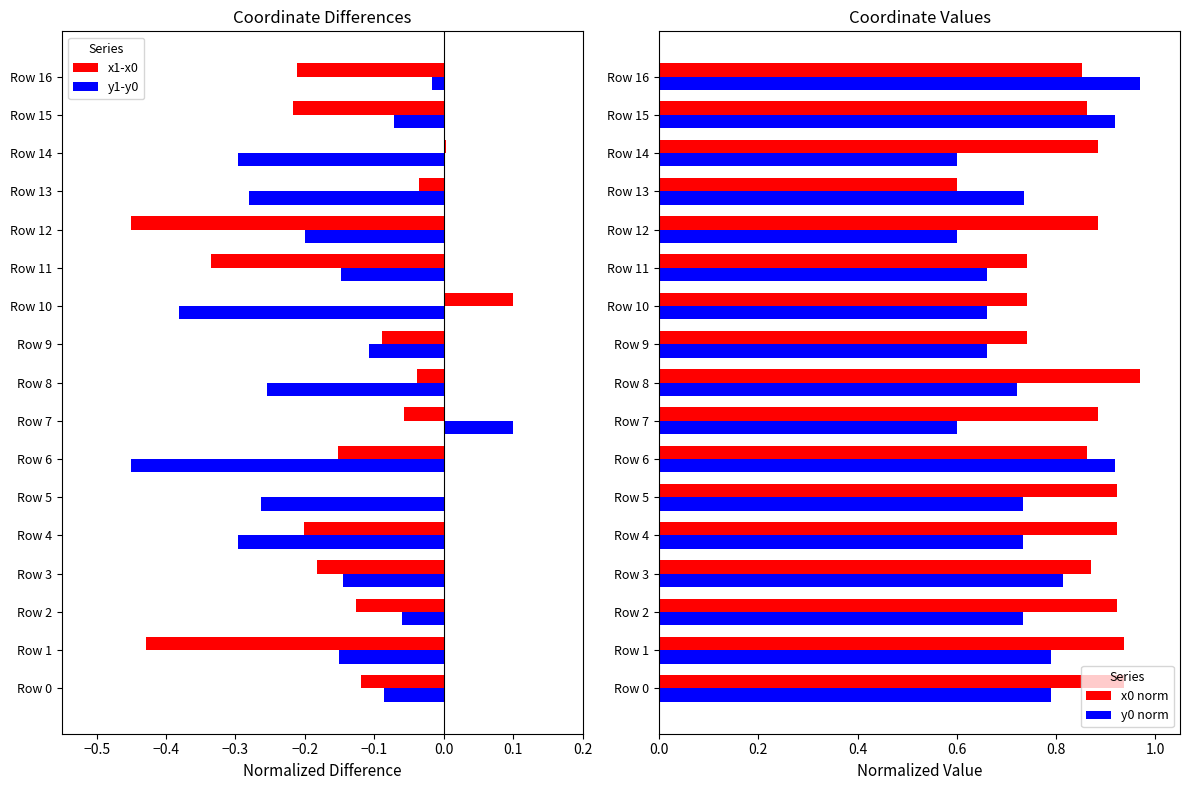

True or false: x1-x0 has a value of -0.2 at Row 4.

True